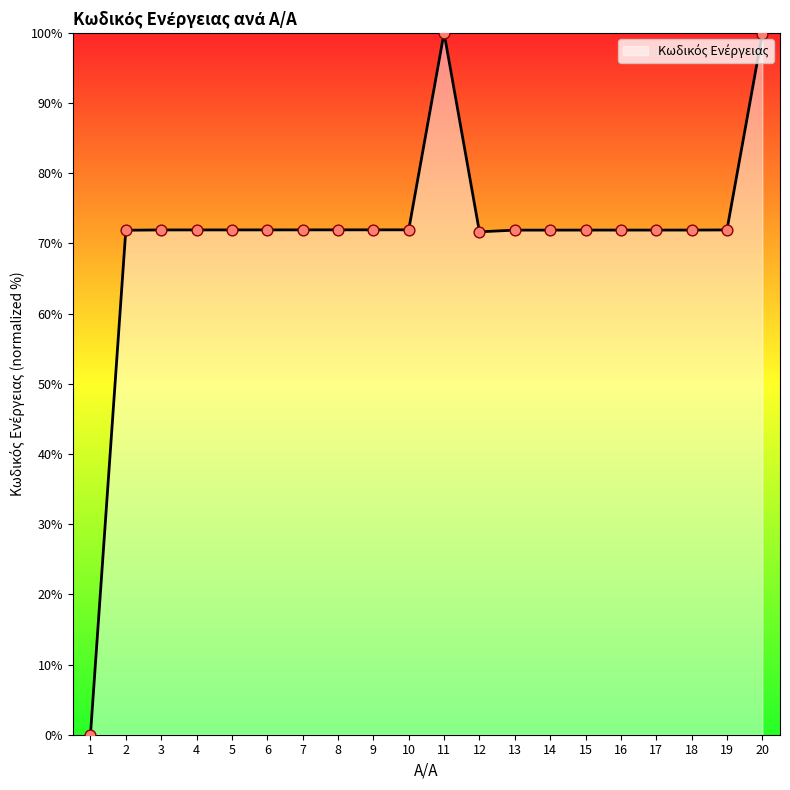

What is the change in value from 1 to 12?

+71.6